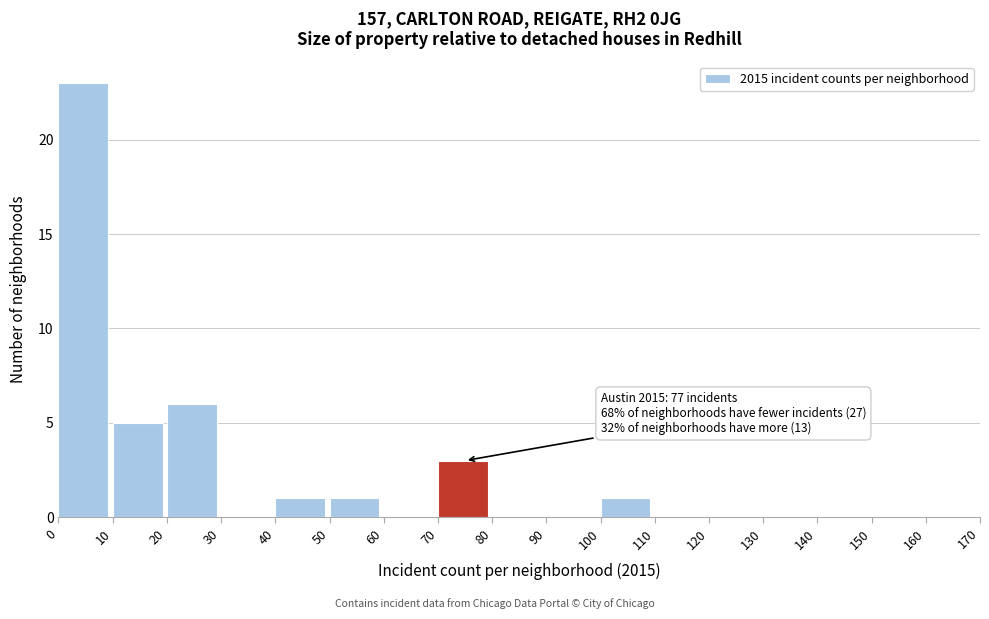

Over which range of the x-axis is the bar tallest?

0 to 10